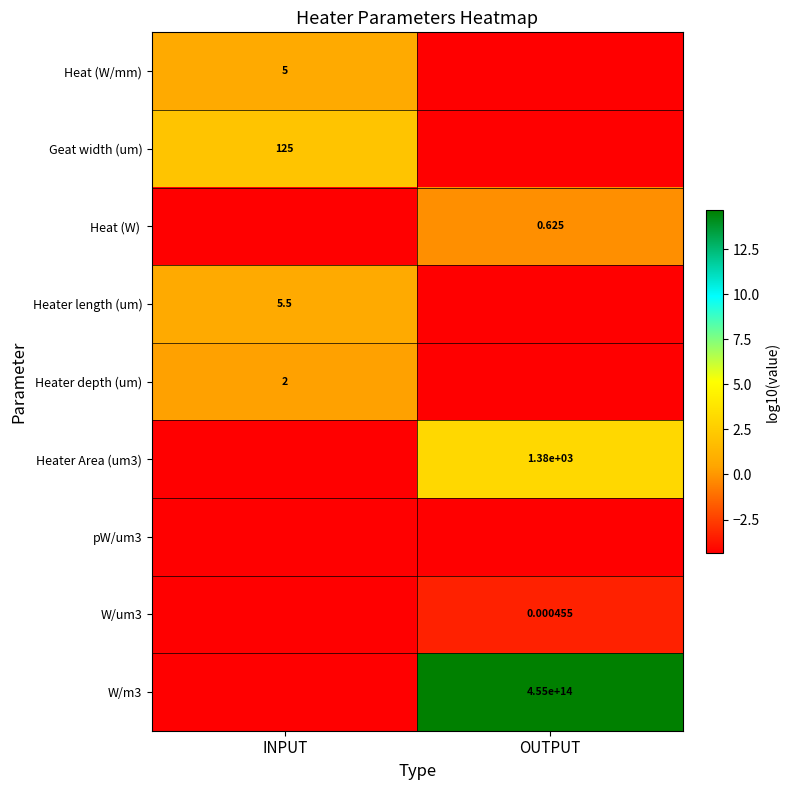

How many positive values does the W/m3 series have?

1